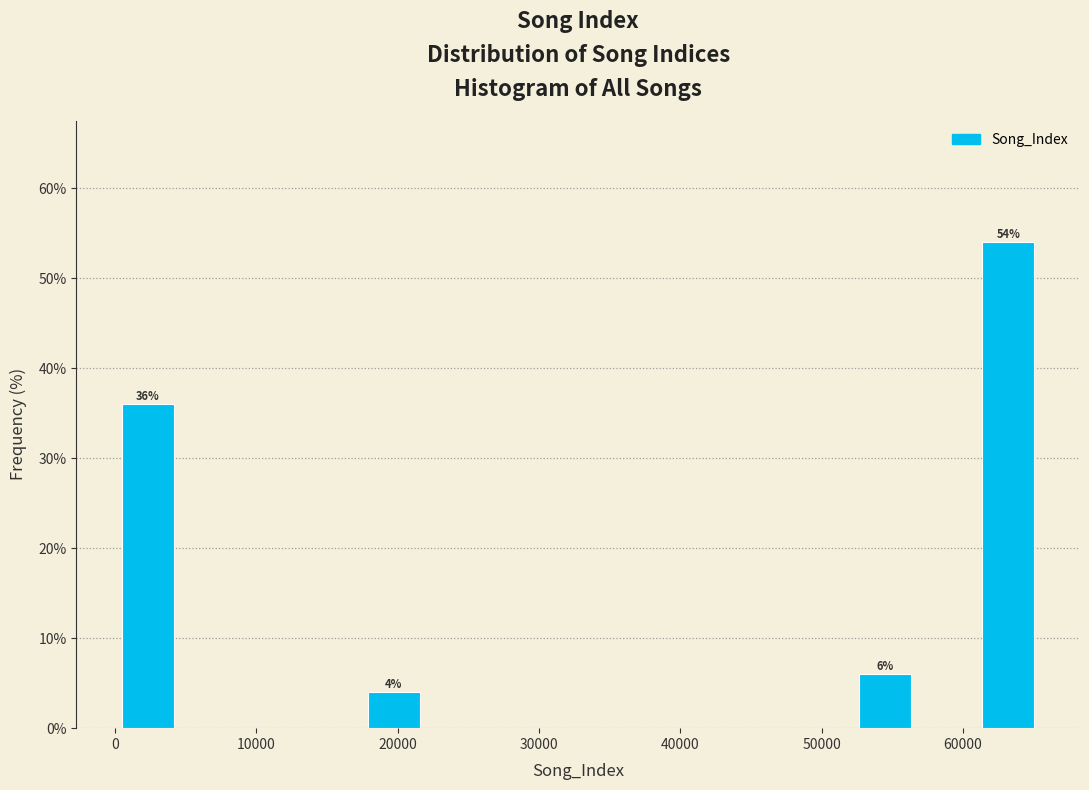

Which range on the x-axis has the tallest bar?

61000 to 65000